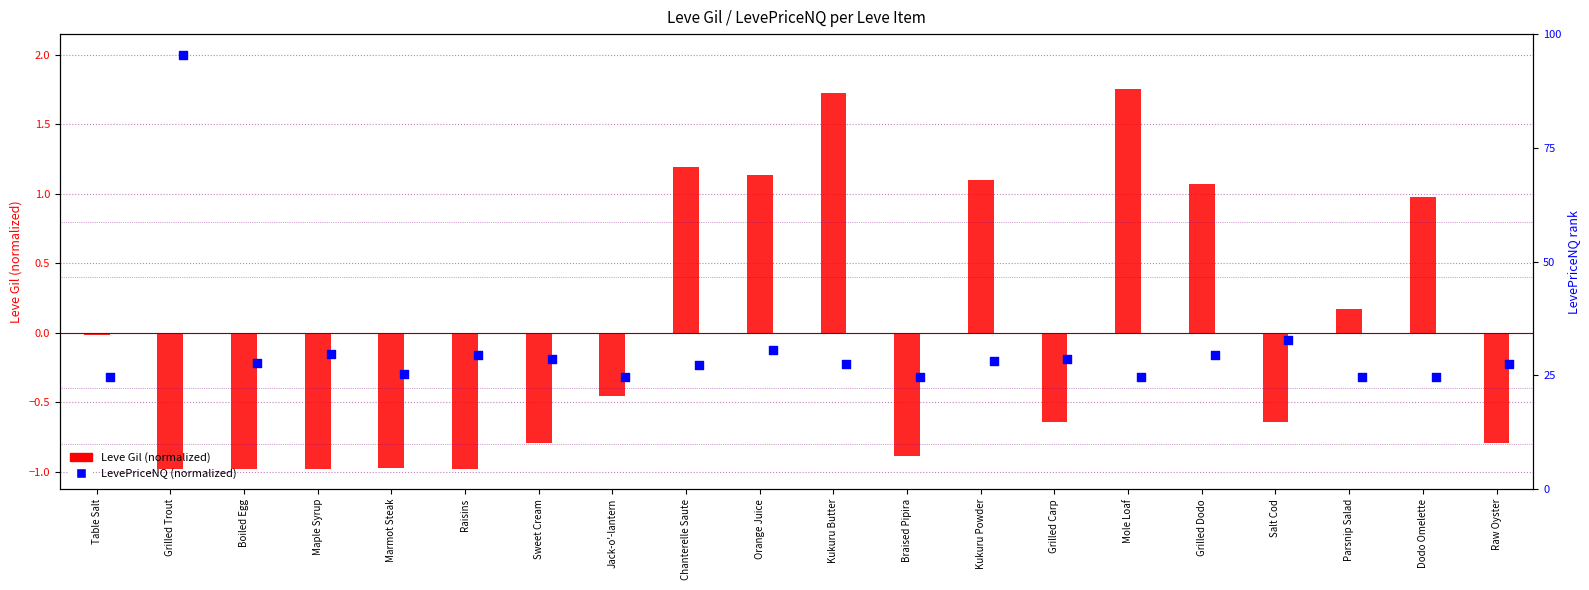

At how many categories does at least one series exceed 0?

9